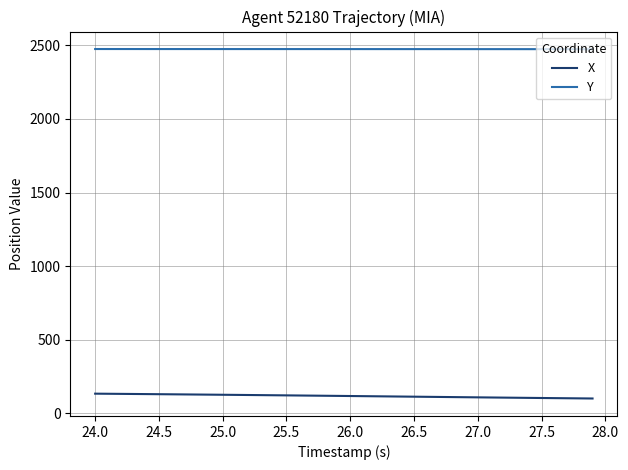

What is the lowest value of the Y series?

2473.4